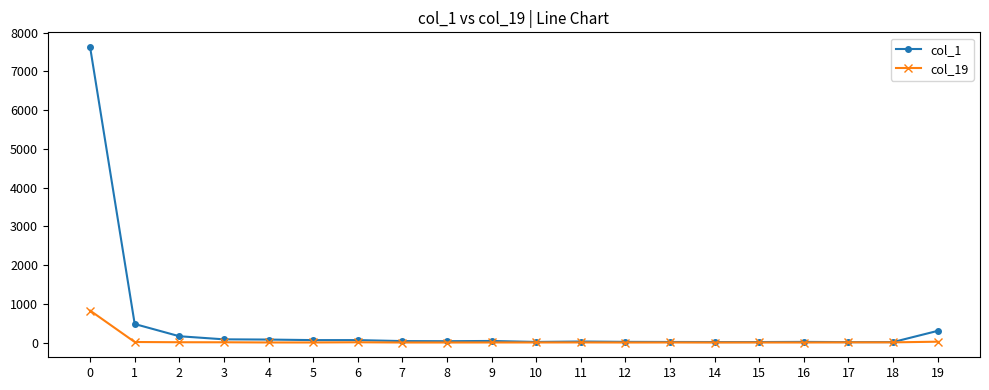

What is the greatest value displayed?

7630